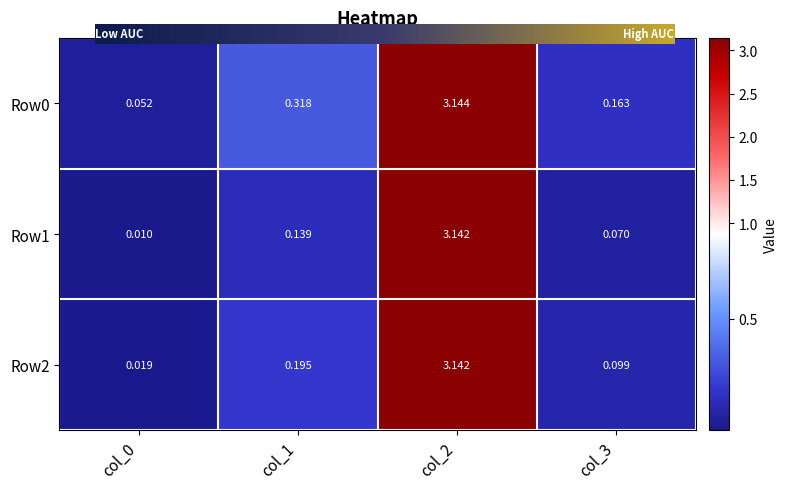

Is the value of Row2 at col_0 greater than the value of Row0 at col_3?

No